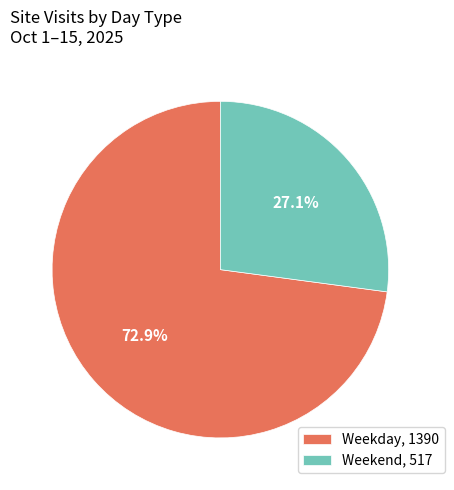

Which has a higher value, Weekend, 517 or Weekday, 1390?

Weekday, 1390